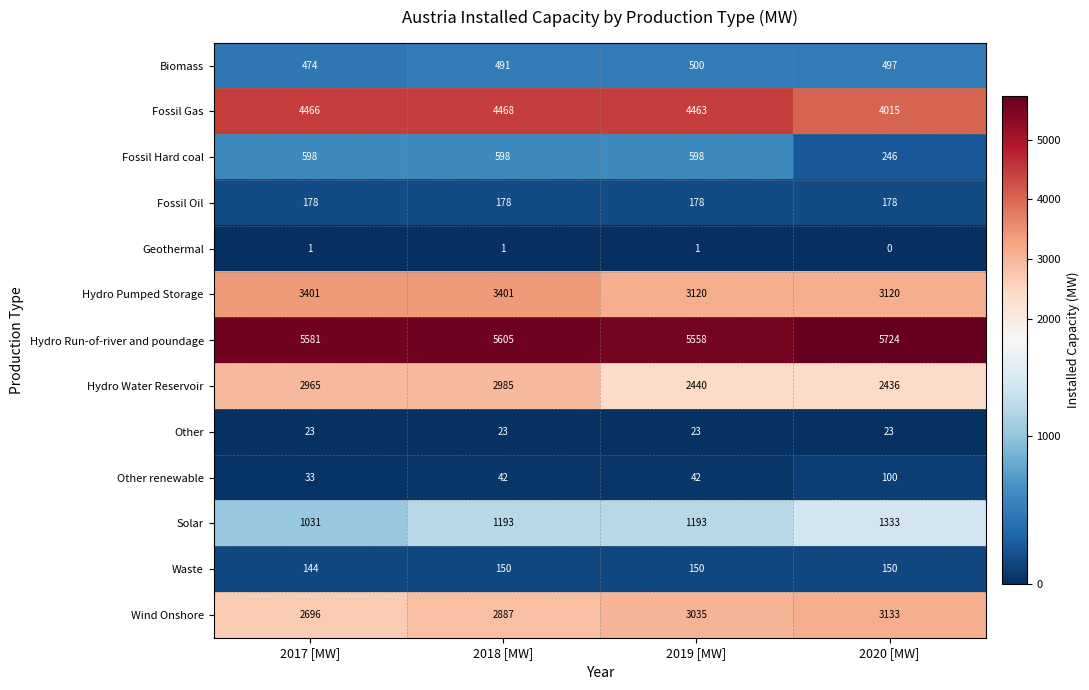

What is the difference between the highest and lowest values at 2017 [MW]?

5580